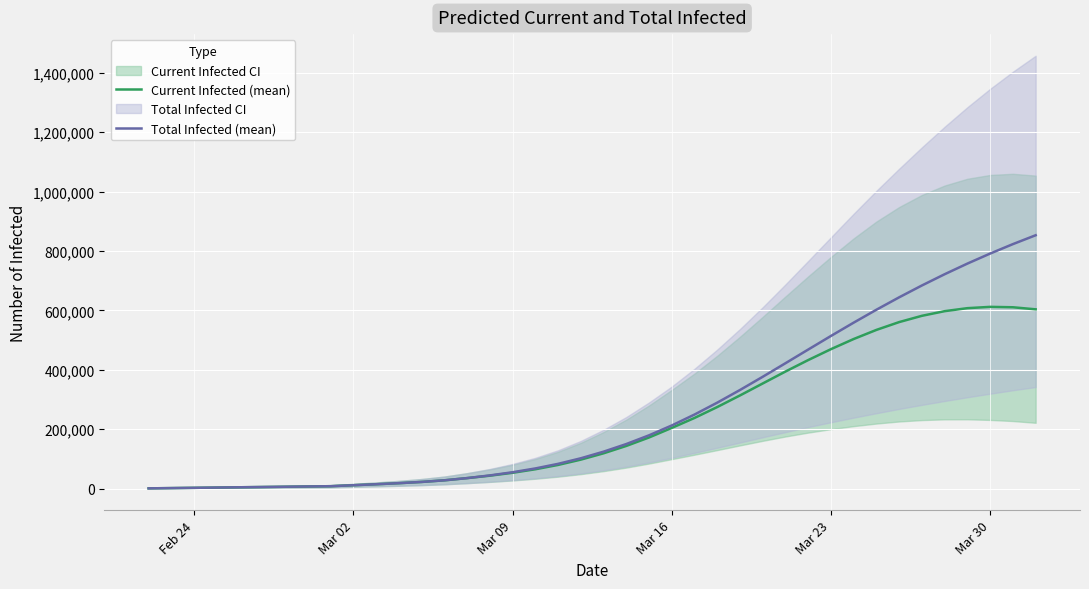

The value of Total Infected (mean) at Mar 23 is 724163. True or false?

False